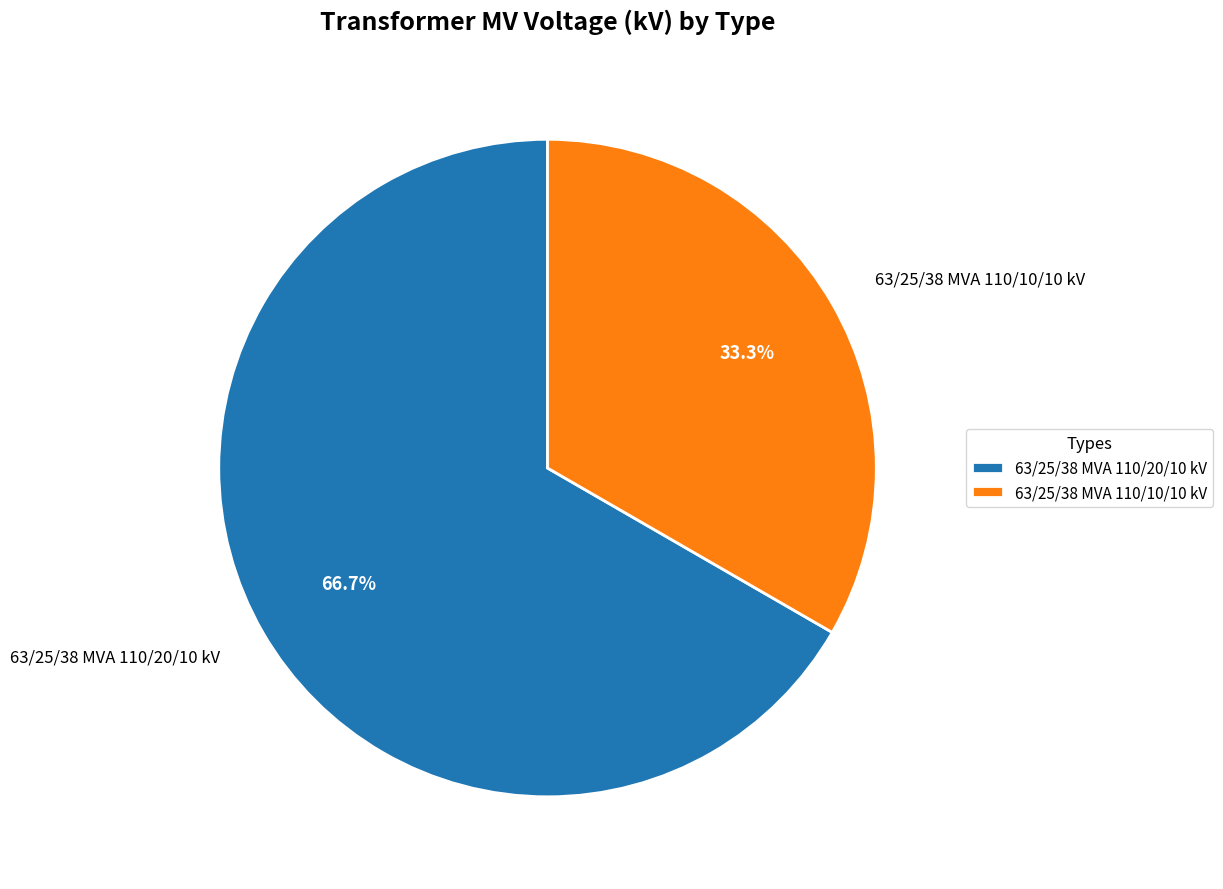

What percentage do 63/25/38 MVA 110/10/10 kV and 63/25/38 MVA 110/20/10 kV together represent?

100.0%